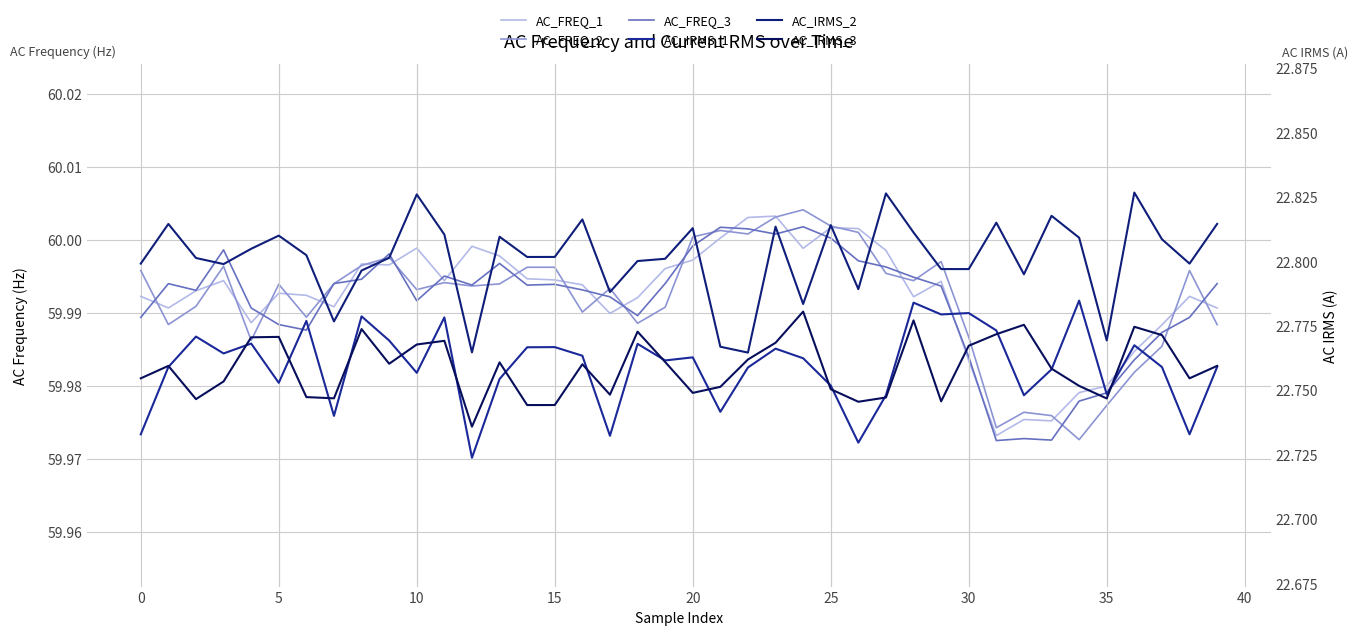

What is the highest value of the AC_IRMS_3 series?

22.8